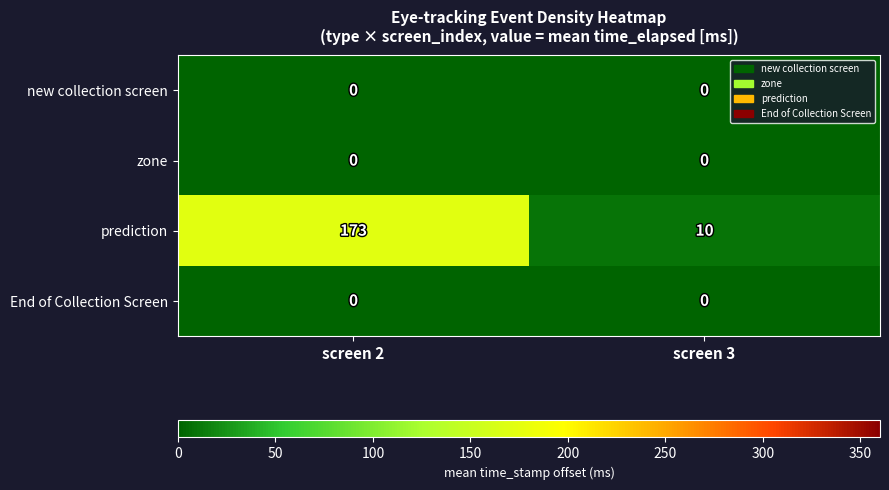

Which series has the widest spread of values?

prediction